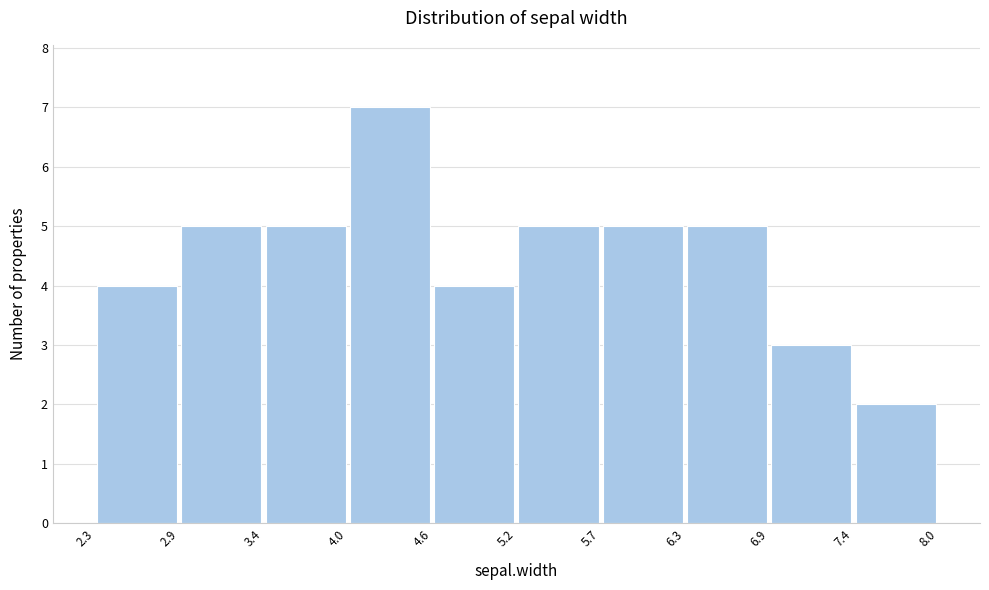

Reading left to right, list every bar in this chart as the range it spans on the x-axis followed by its height. The values are not printed on the chart, so give them approximately, as read against the axis.

2.3 to 2.9: 4
2.9 to 3.4: 5
3.4 to 4.0: 5
4.0 to 4.6: 7
4.6 to 5.2: 4
5.2 to 5.7: 5
5.7 to 6.3: 5
6.3 to 6.9: 5
6.9 to 7.4: 3
7.4 to 8.0: 2